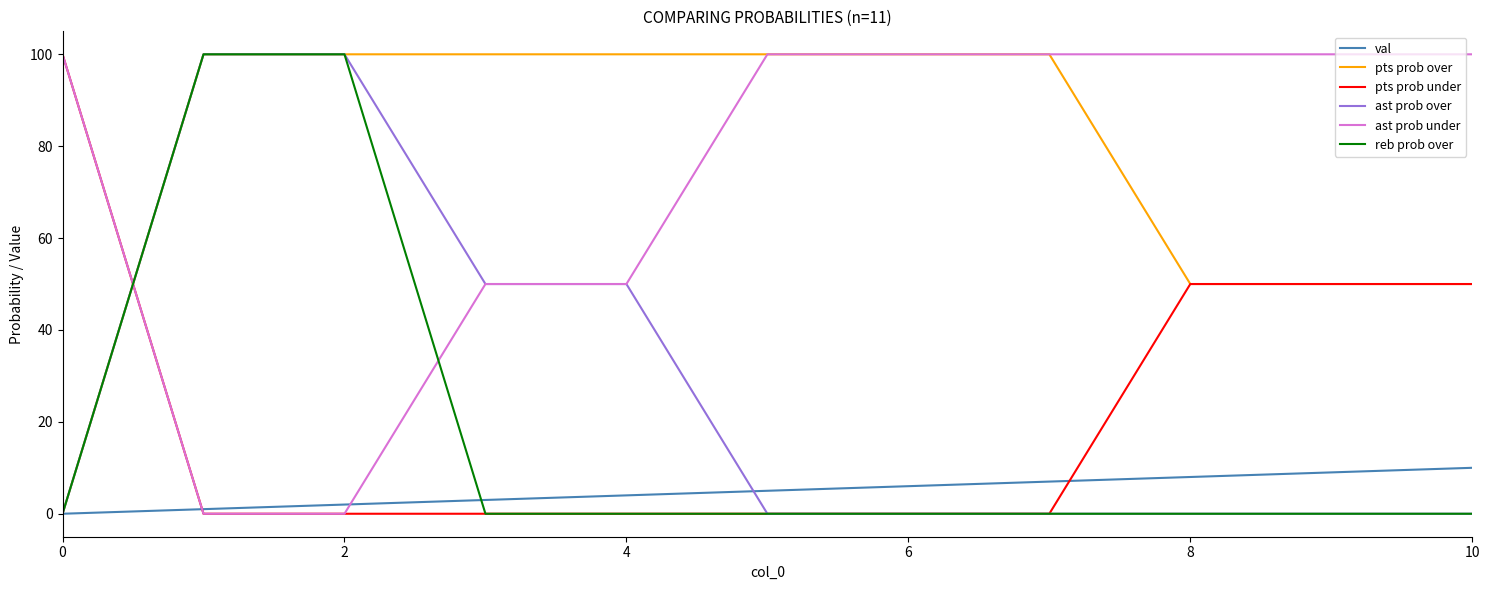

What are all the series names shown in the legend?

val, pts prob over, pts prob under, ast prob over, ast prob under, reb prob over